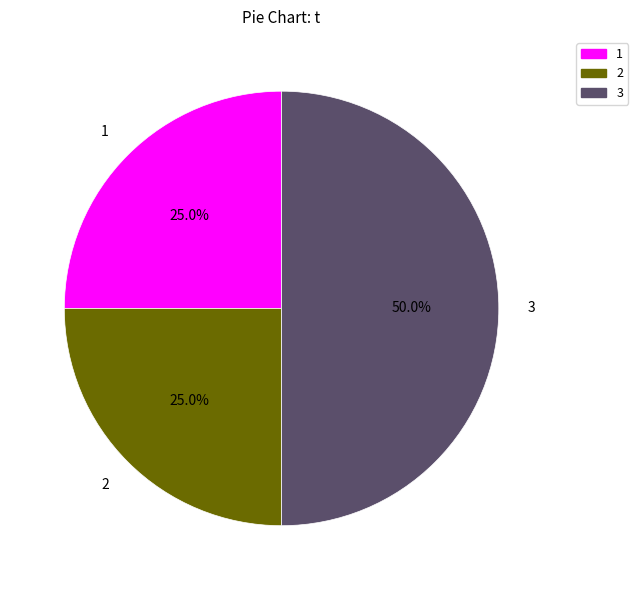

Approximately how many times larger is the value at 2 compared to 3?

0.5